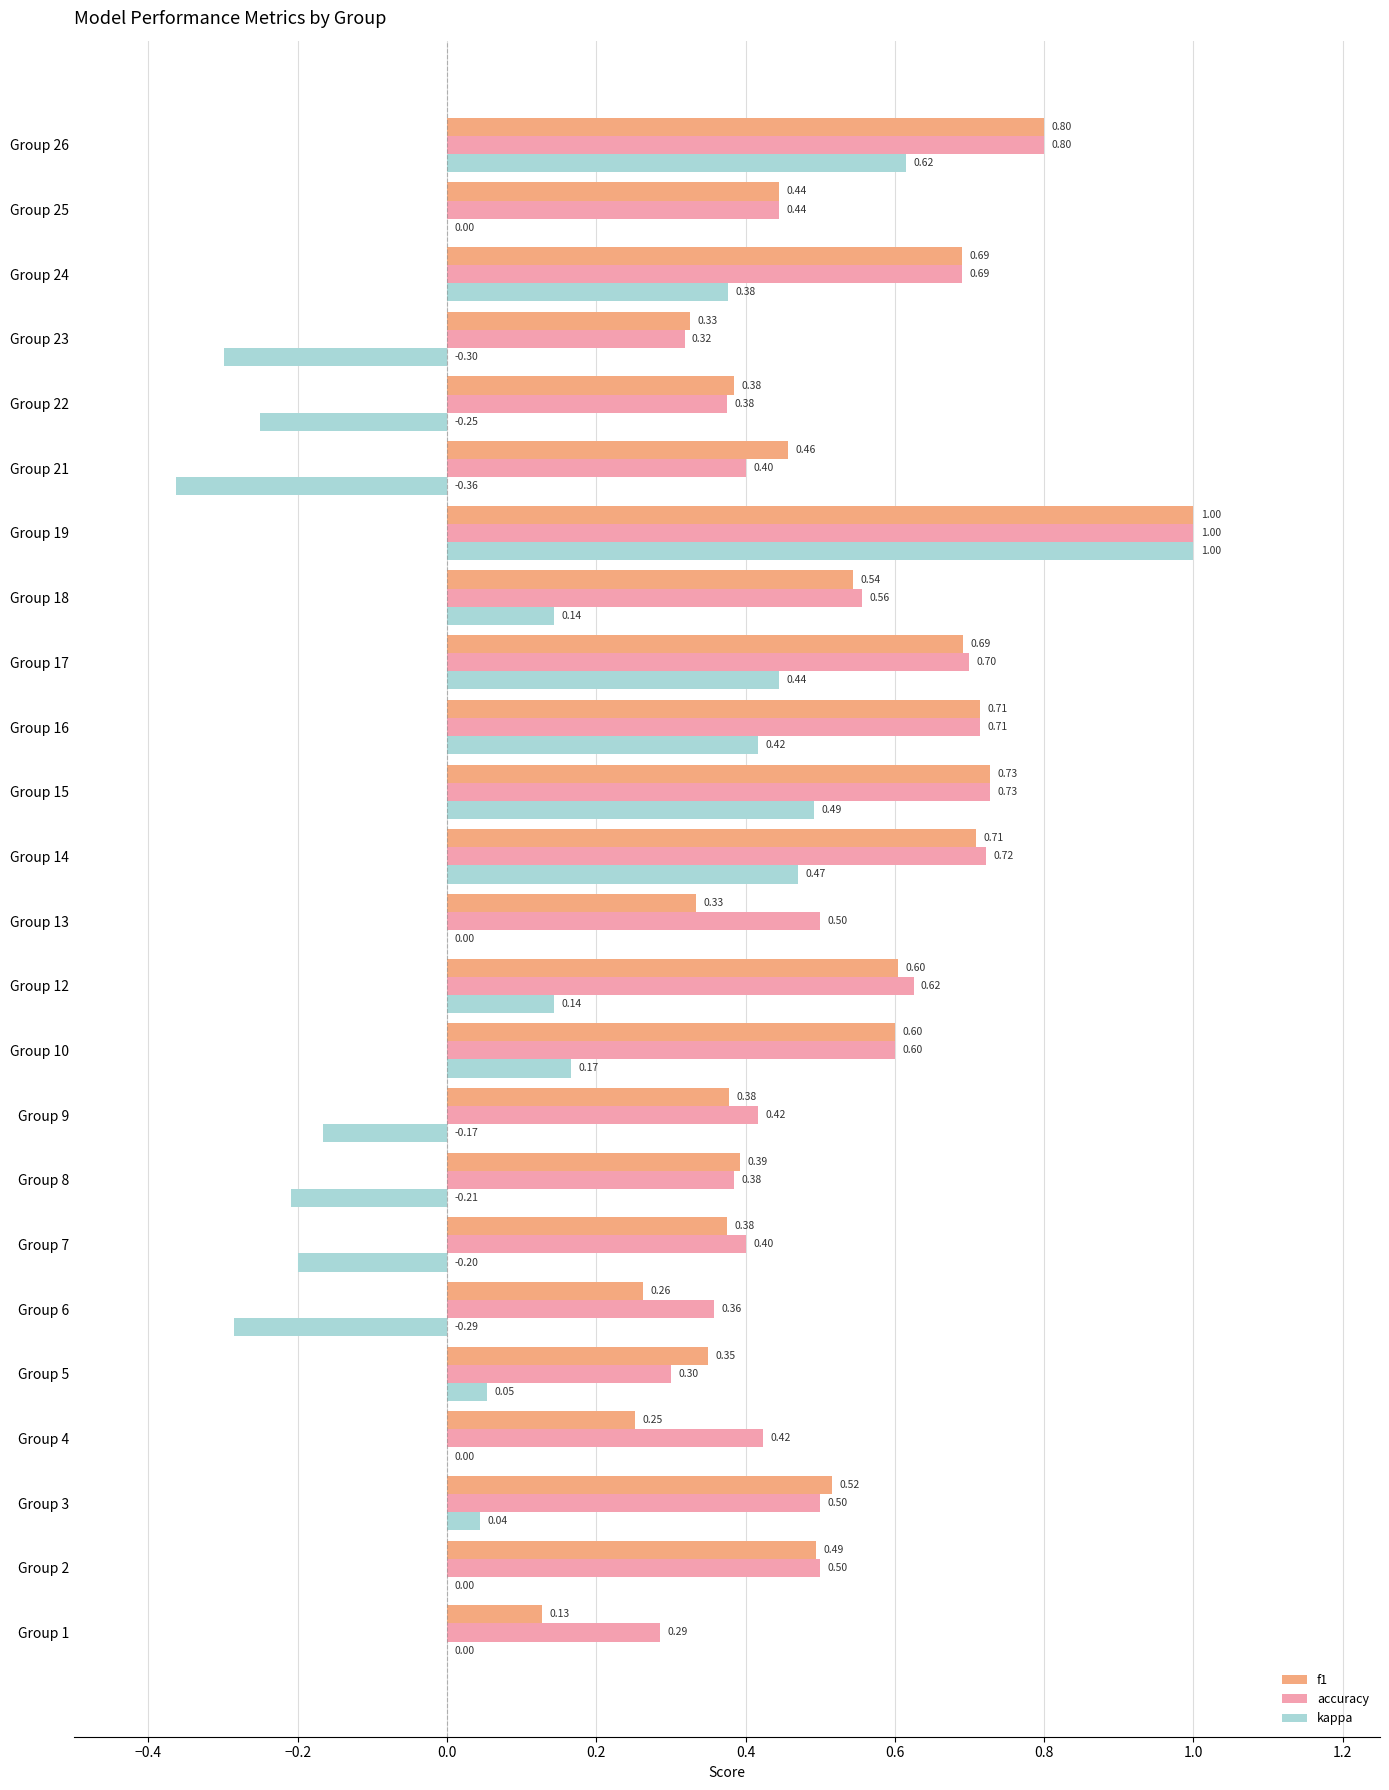

Between Group 12 and Group 13, which series saw the biggest shift?

f1